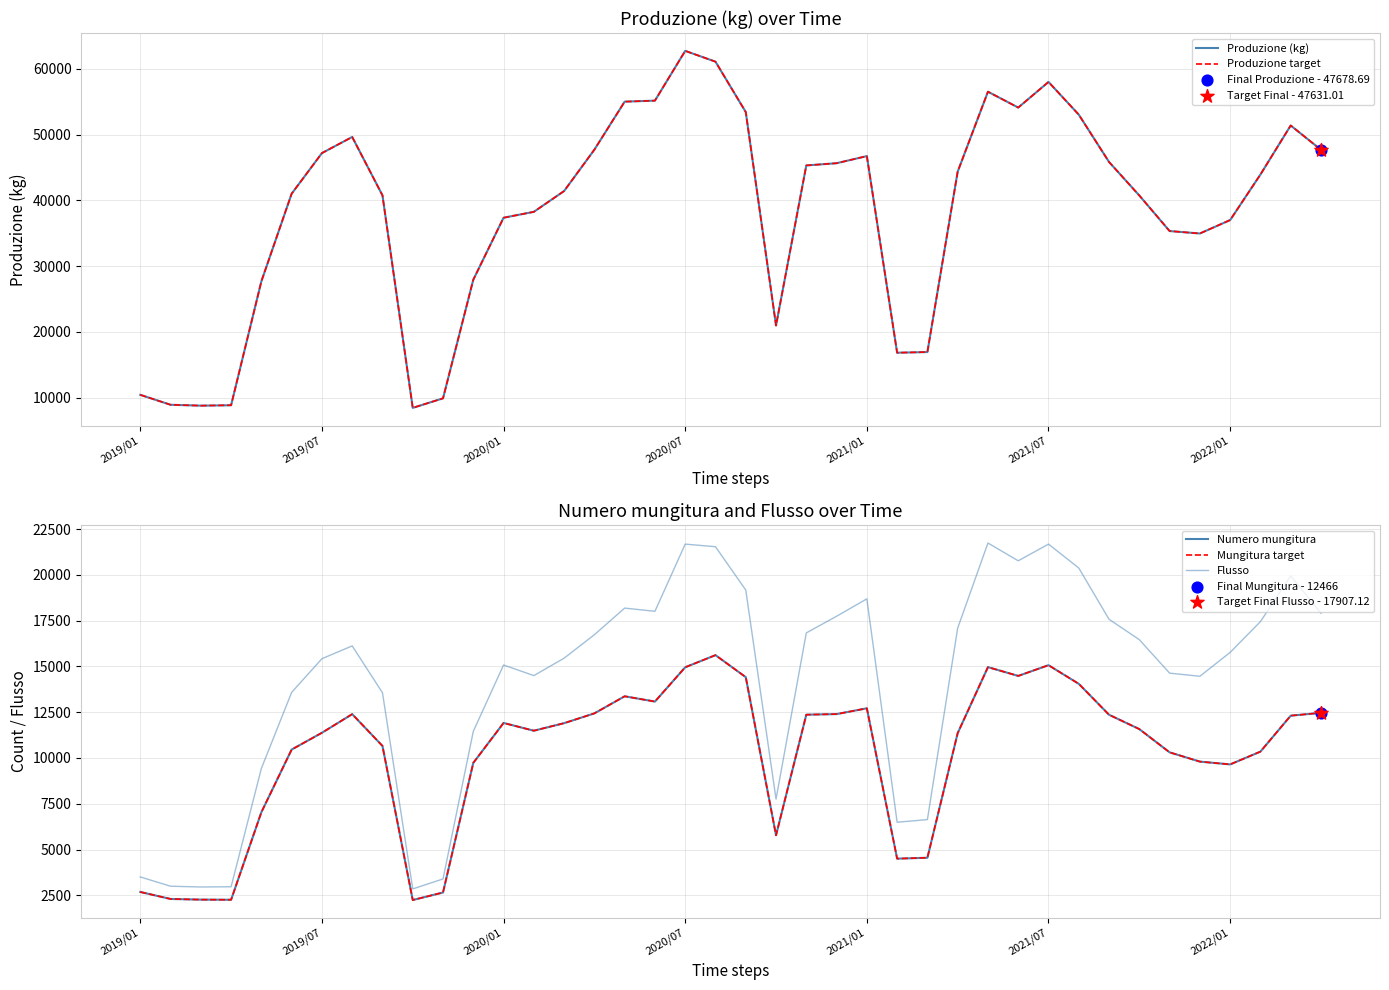

Which series has the largest total across all categories?

Produzione (kg)